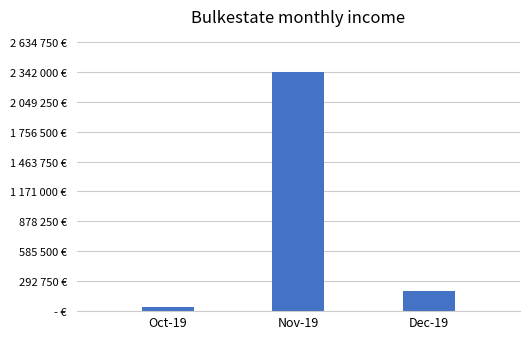

What is the smallest value displayed?

39000